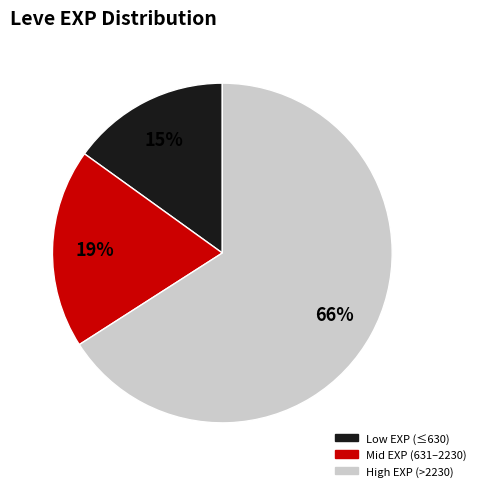

Rank the categories by value from lowest to highest.

Low EXP (≤630), Mid EXP (631–2230), High EXP (>2230)